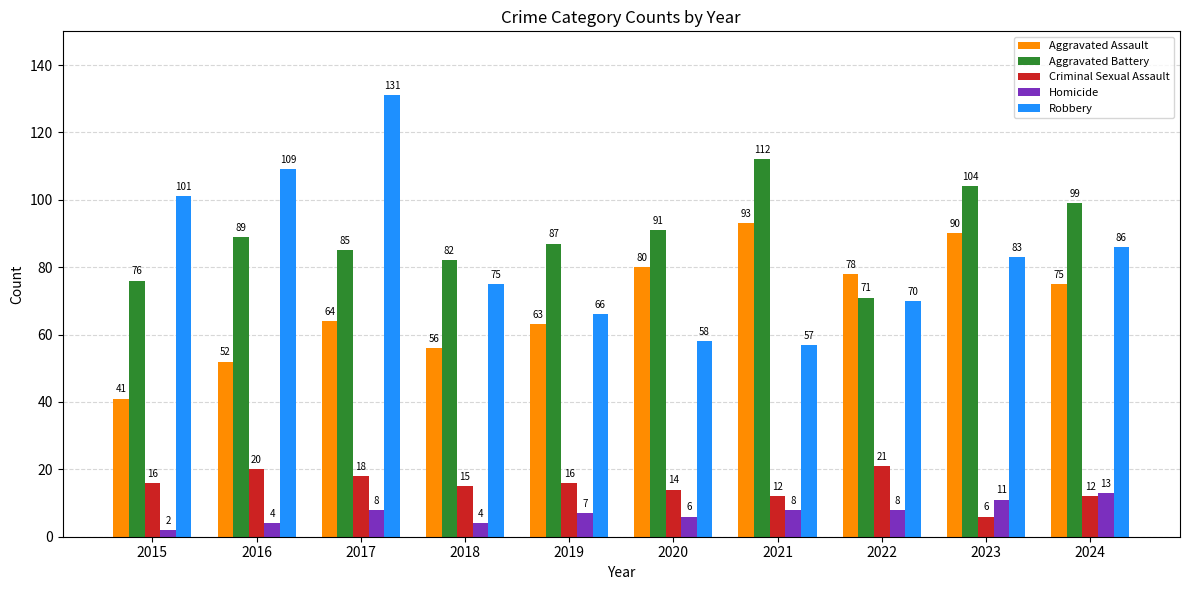

At which label does Robbery reach its peak?

2017